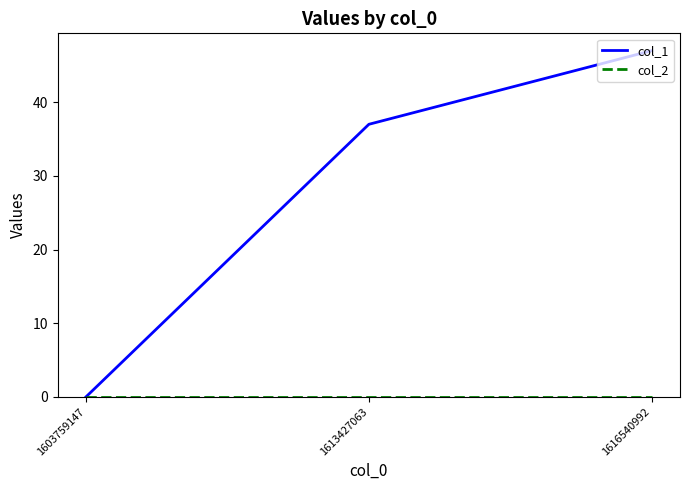

Which series changed the most between 1603759147 and 1613427063?

col_1